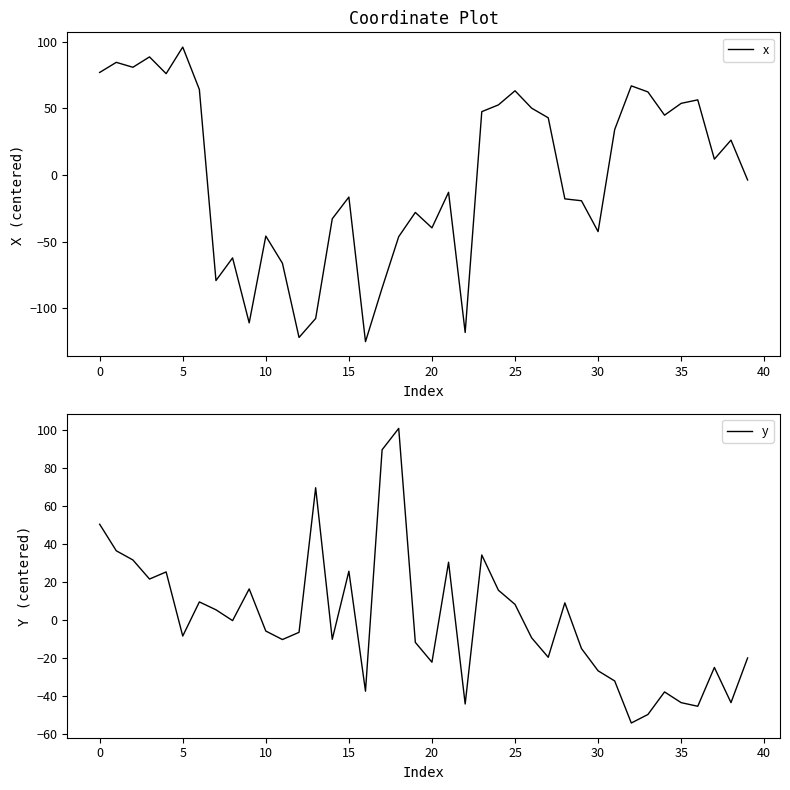

Rank the series at 40 from lowest to highest value.

x, y